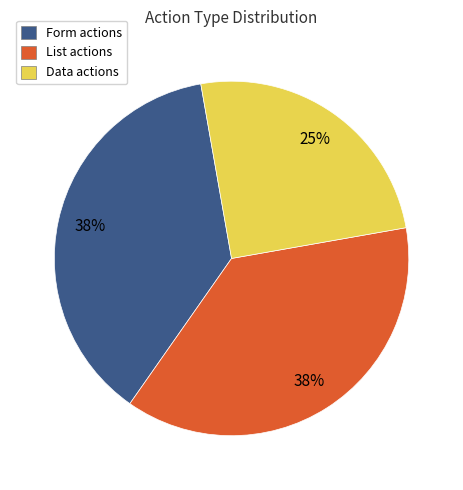

Is there a majority slice in this chart?

No